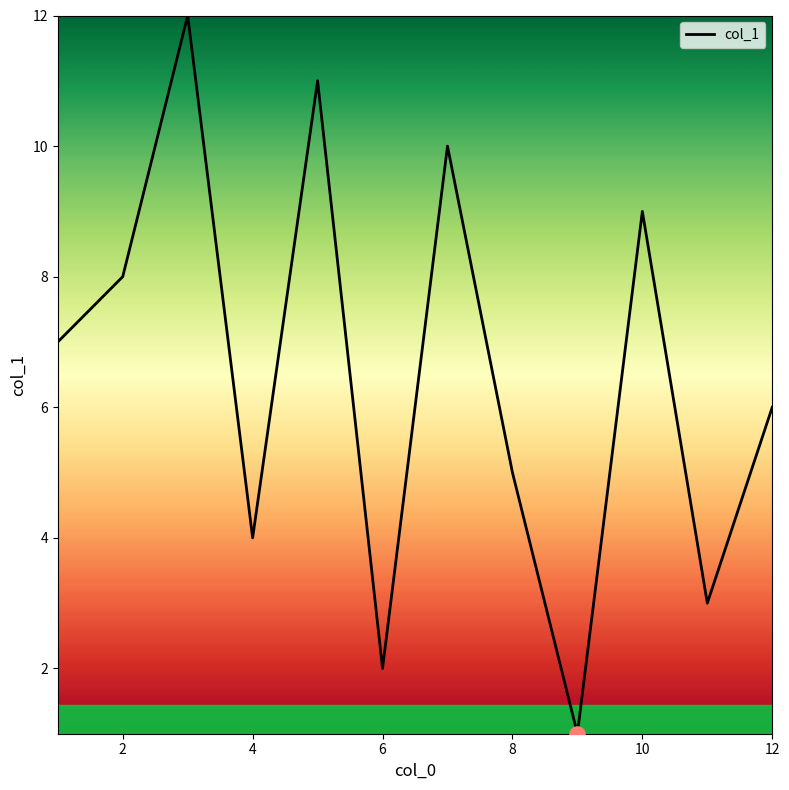

What is the greatest value displayed?

12